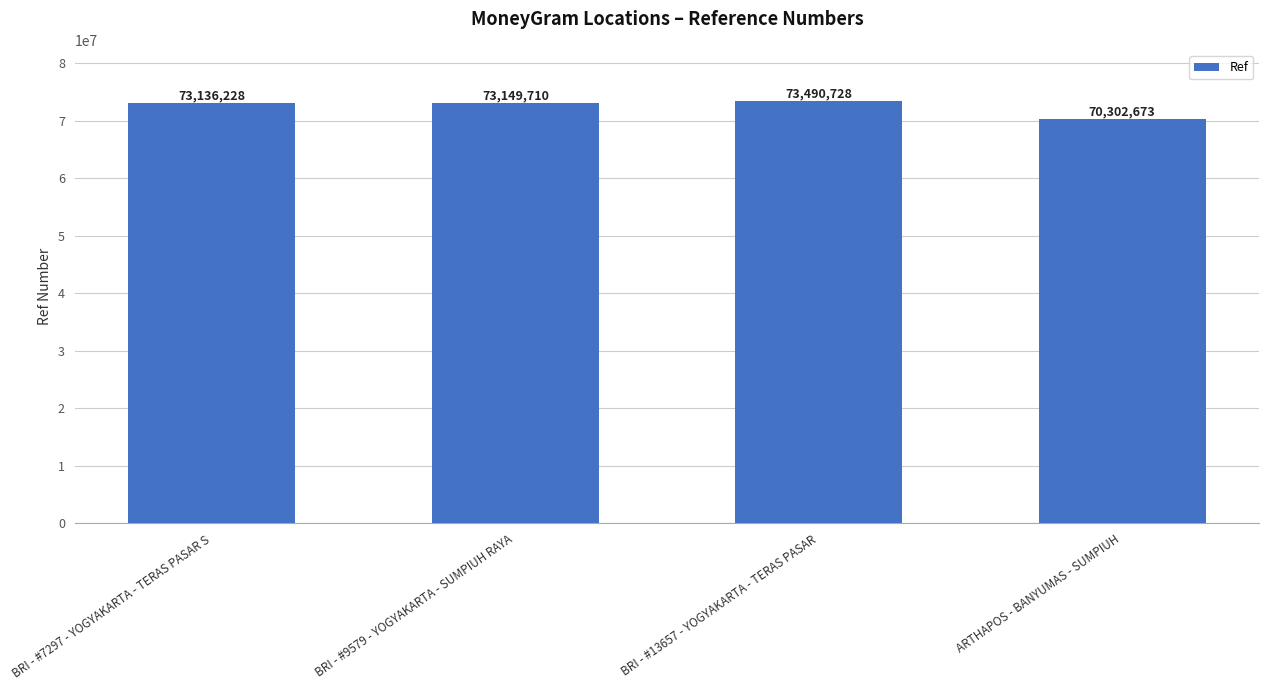

Between BRI - #7297 - YOGYAKARTA - TERAS PASAR S and BRI - #9579 - YOGYAKARTA - SUMPIUH RAYA, which is larger?

BRI - #9579 - YOGYAKARTA - SUMPIUH RAYA